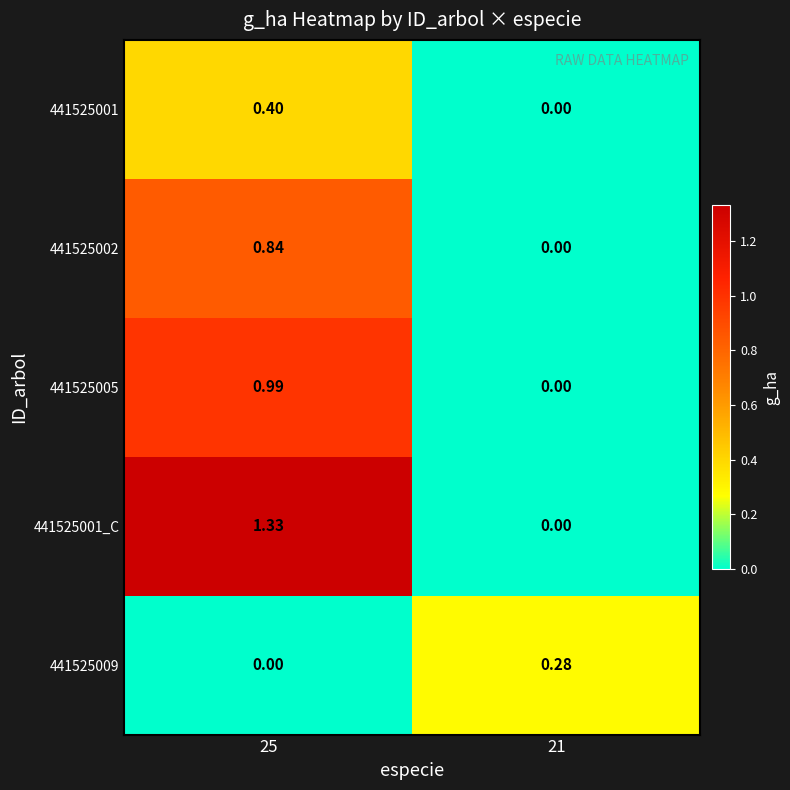

Which series has the widest spread of values?

441525001_C